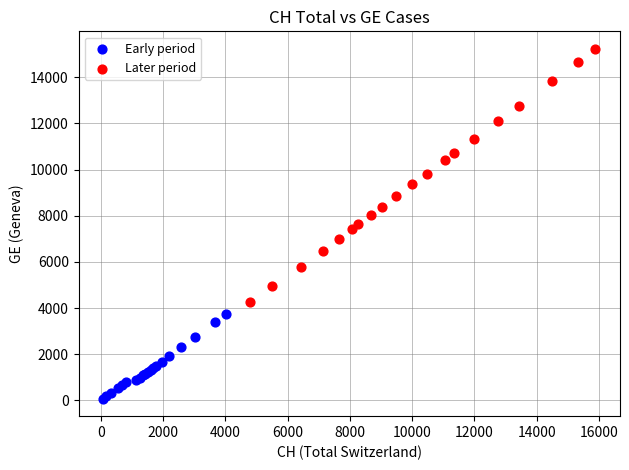

Which series contains the highest Y value?

Later period